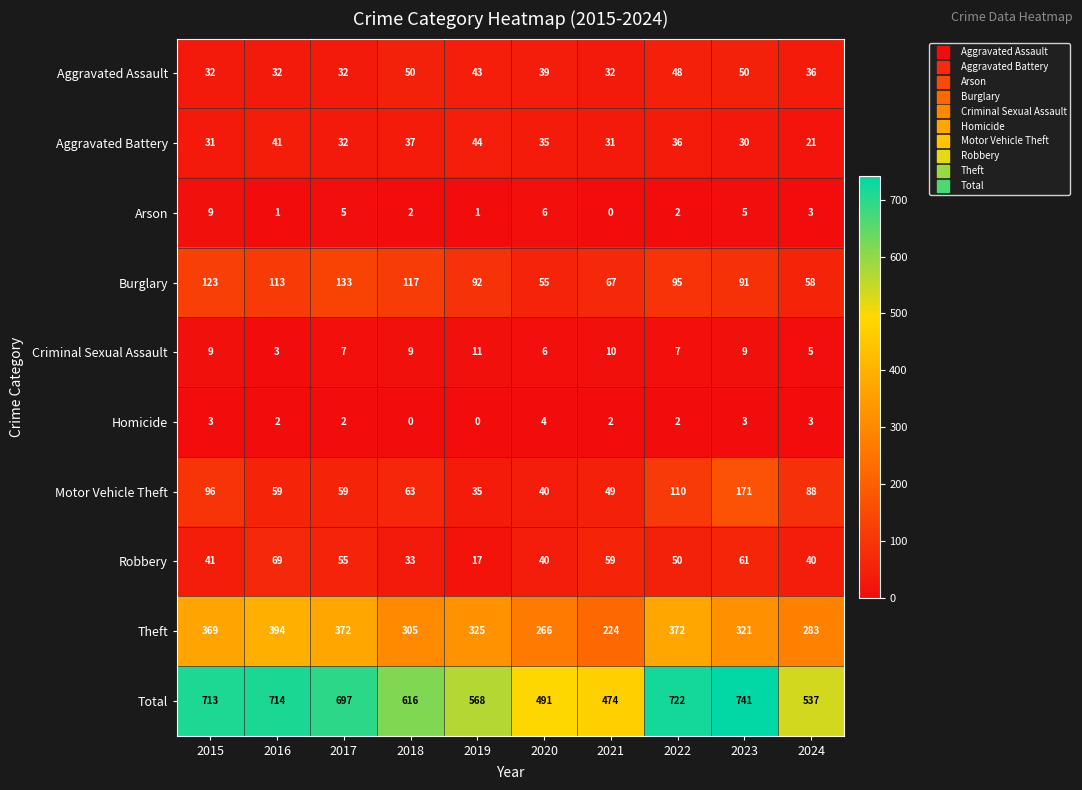

At which category is the sum across all series the highest?

2023